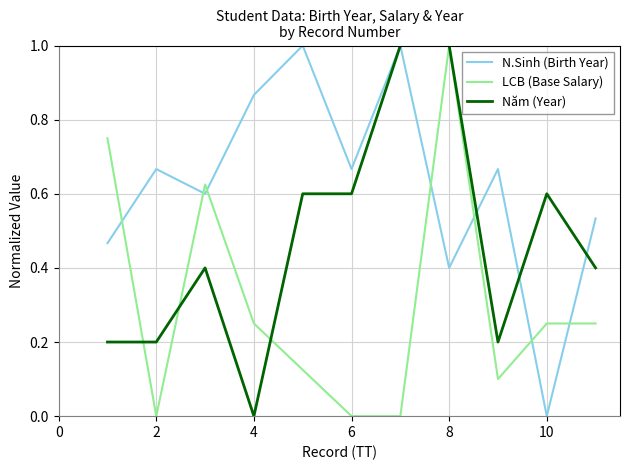

Rank the series by their average value, from lowest to highest.

LCB (Base Salary), Năm (Year), N.Sinh (Birth Year)